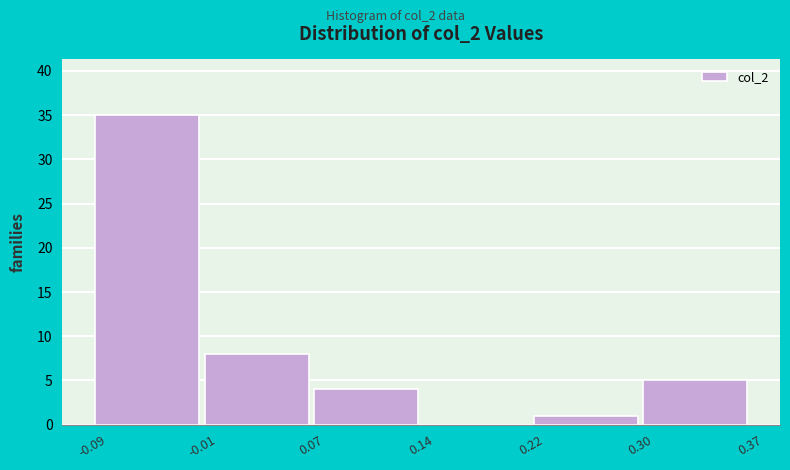

Reading left to right, transcribe this chart: for each bar, give the range it covers on the x-axis and its height. The values are not printed on the chart, so give them approximately, as read against the axis.

-0.09 to -0.01: 35
-0.01 to 0.07: 8
0.07 to 0.14: 4
0.14 to 0.22: 0
0.22 to 0.30: 1
0.30 to 0.37: 5